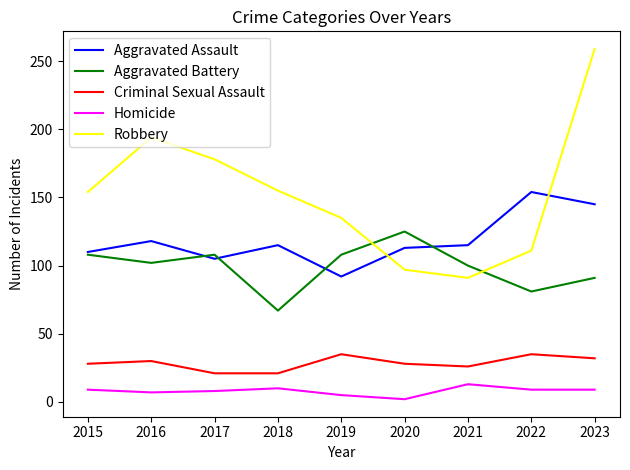

The value of Robbery at 2017 is 277. True or false?

False